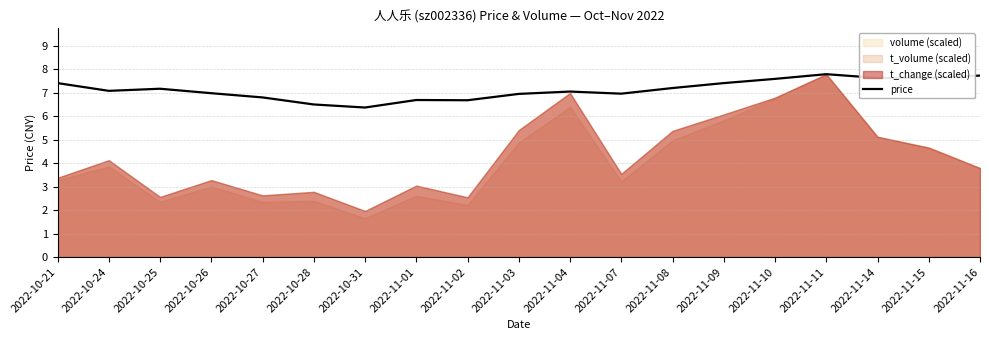

What is the maximum value for price?

7.8